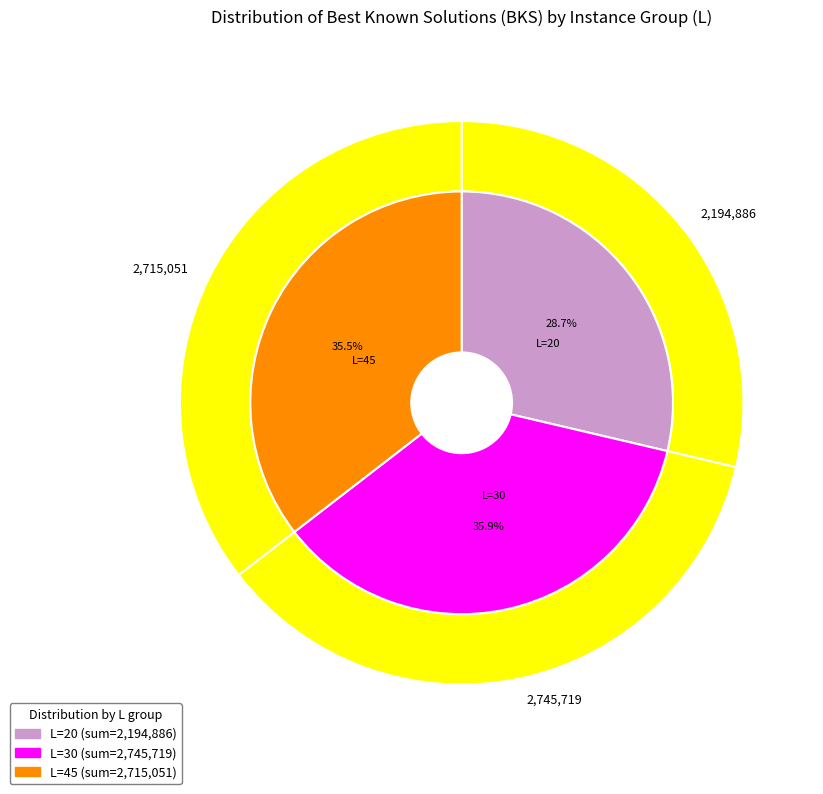

Which category has the biggest portion of the pie?

GD1 (L=30)